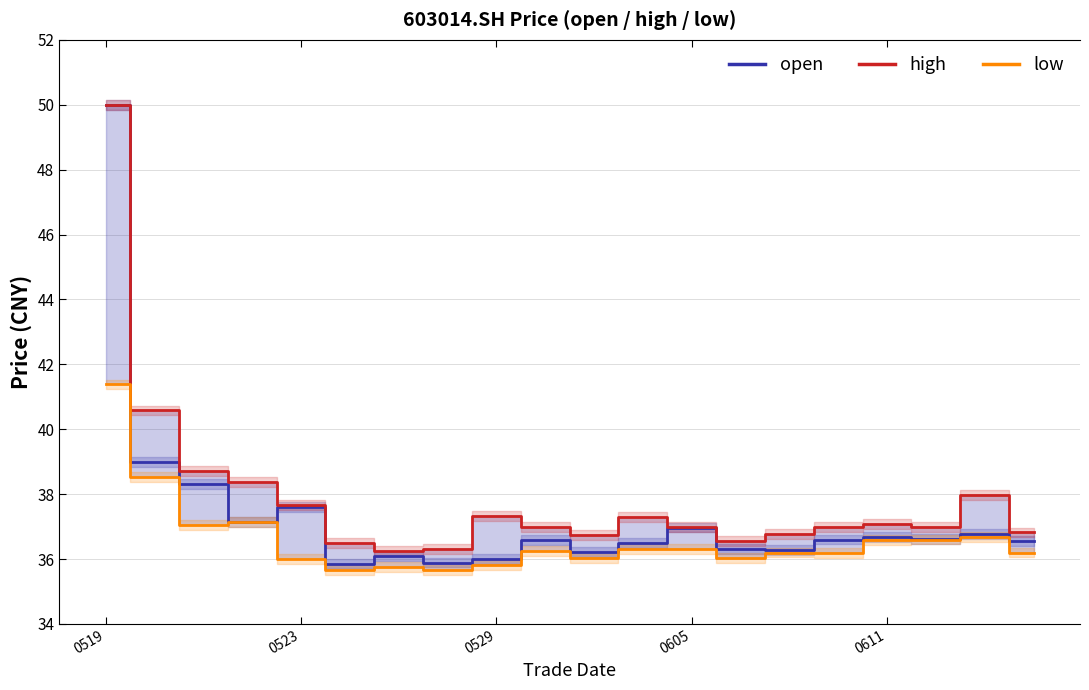

Reading left to right, list all the values displayed in this chart.

open: 50.0	39.0	38.3	37.1	37.6	35.9	36.1	35.9	36.0	36.6	36.2	36.5	37.0	36.3	36.3	36.6	36.7	36.6	36.8	36.5
high: 50.0	40.6	38.7	38.4	37.7	36.5	36.2	36.3	37.3	37.0	36.8	37.3	37.0	36.5	36.8	37.0	37.1	37.0	38.0	36.8
low: 41.4	38.5	37.1	37.1	36.0	35.7	35.8	35.7	35.8	36.2	36.0	36.3	36.3	36.0	36.2	36.2	36.6	36.6	36.7	36.2